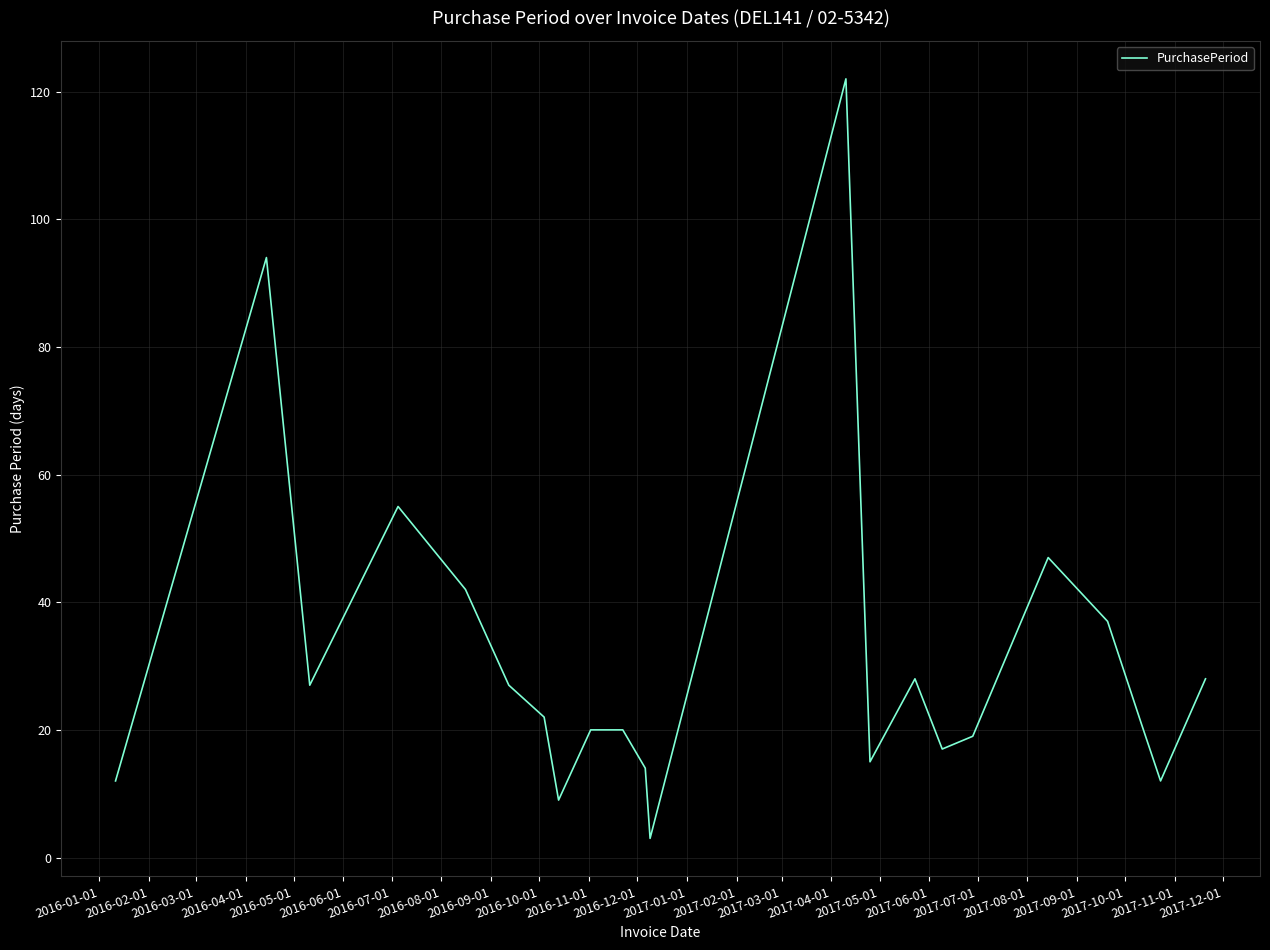

What is the greatest value displayed?

122